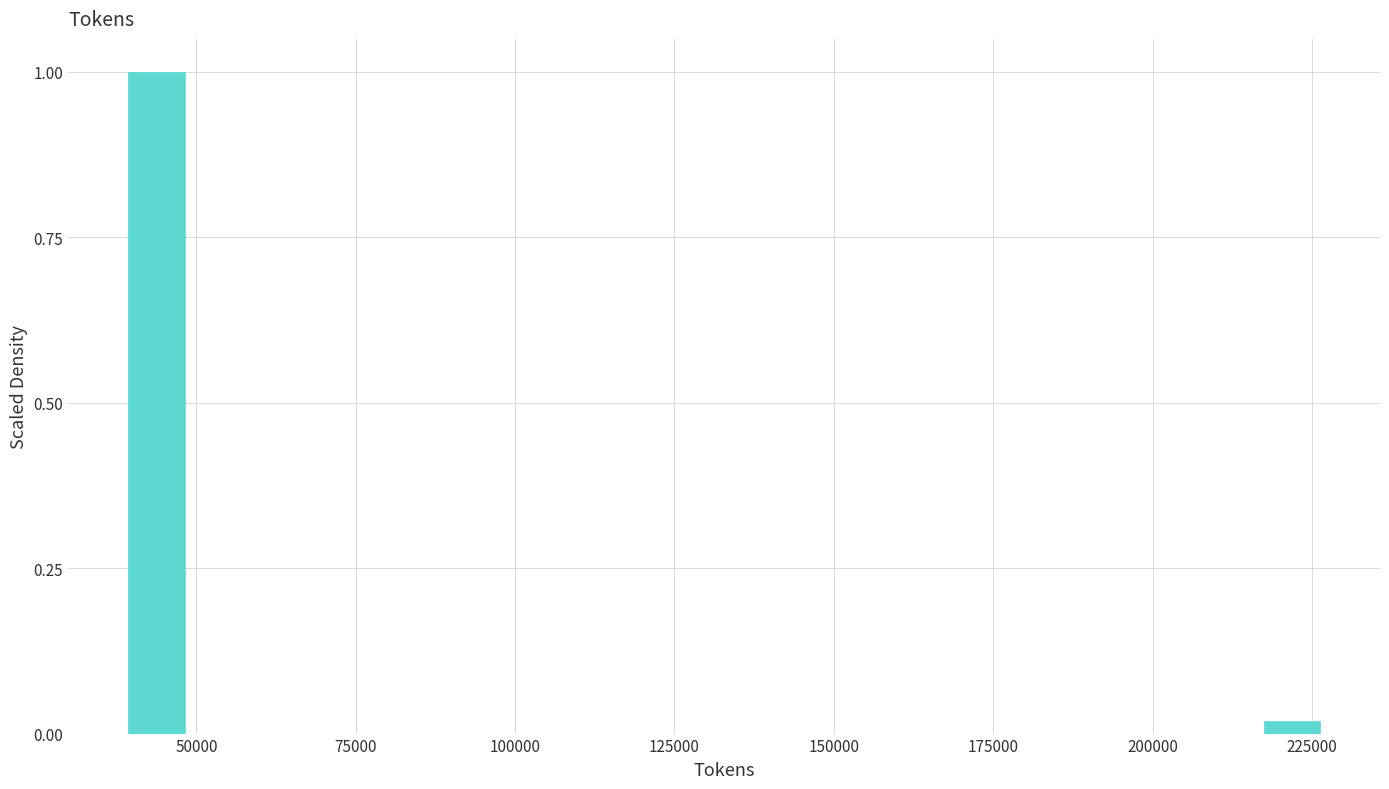

Read against the x-axis, roughly where is the centre of the tallest bar?

45000